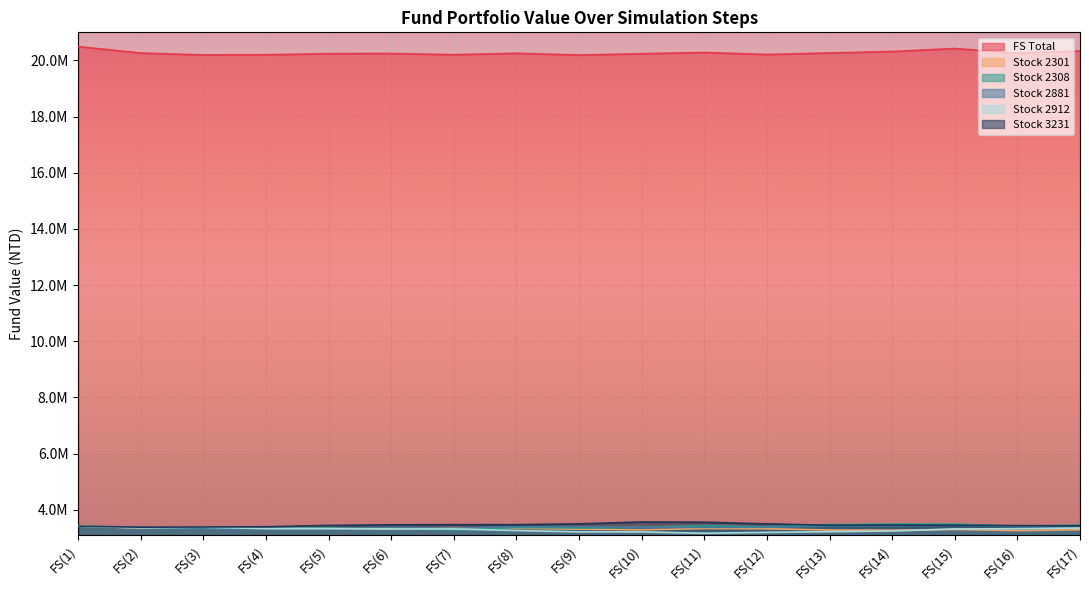

The Stock 2912 series shows 691818.0 at FS(13). True or false?

False